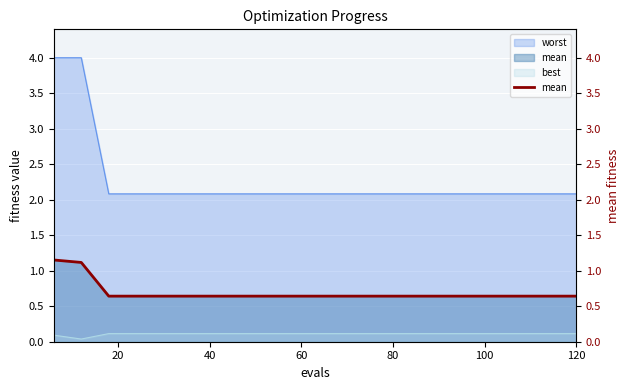

Count the values in the range 0 to 1.

18